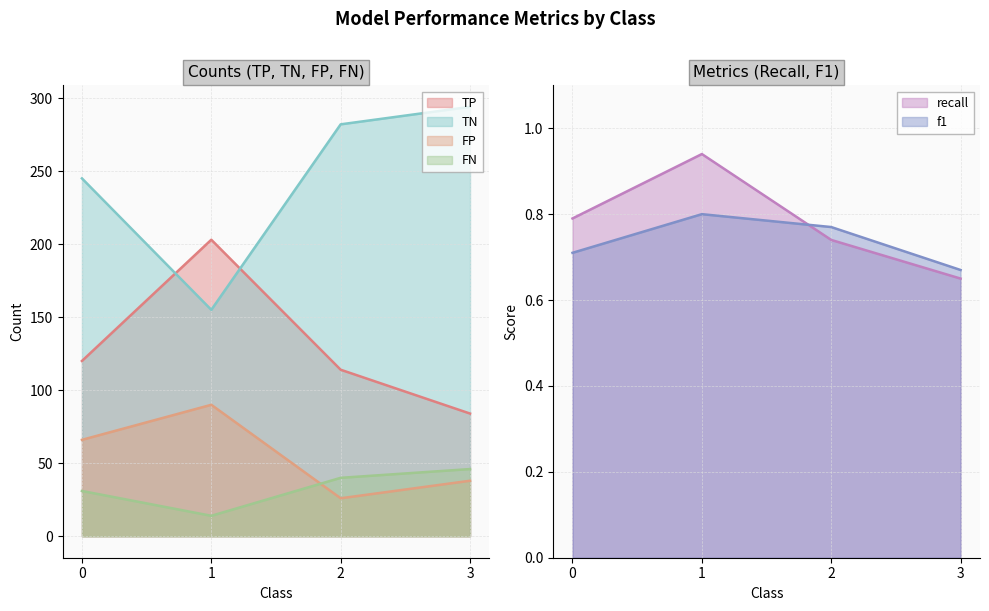

What is the difference between the highest and lowest values at 1?

202.2